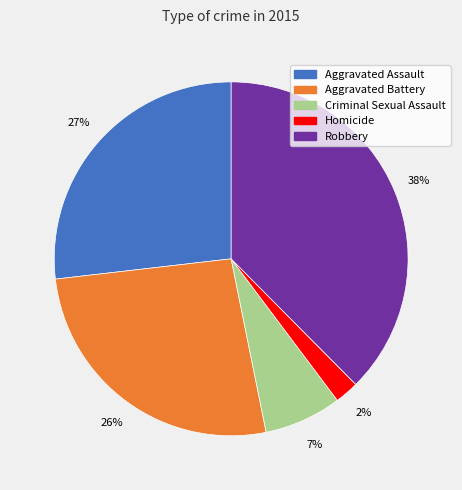

How many slices are in this pie chart?

5